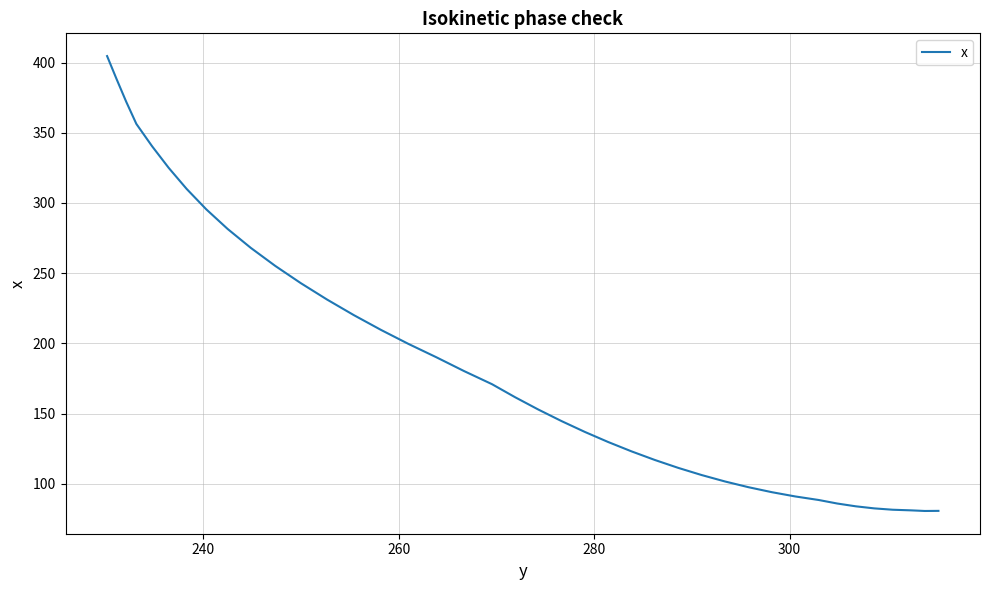

Is this an area chart (filled region under the line)?

No